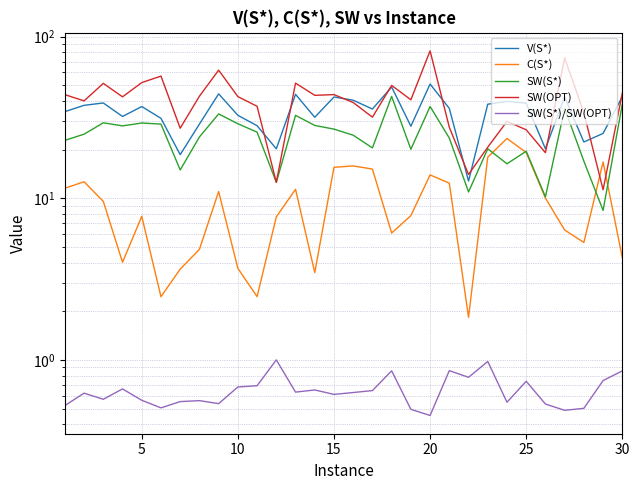

What is the greatest value displayed?

81.5